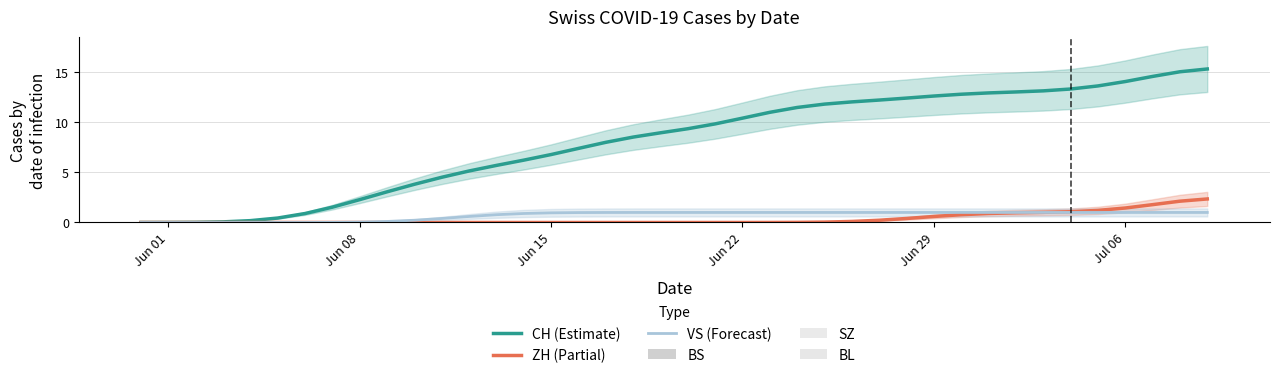

How many categories are shown in the chart?

40